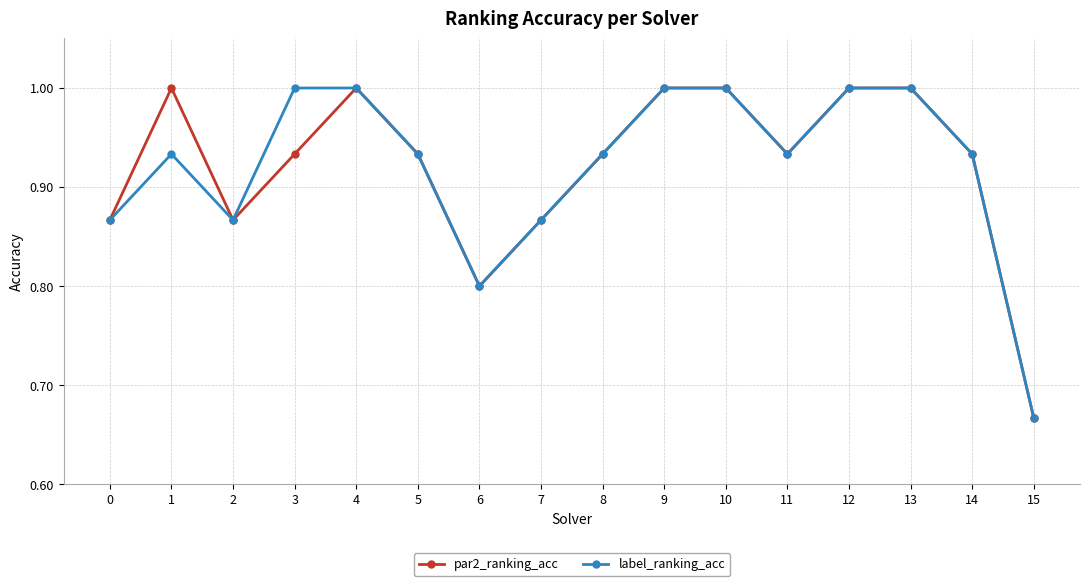

How many lines are shown in the chart?

2